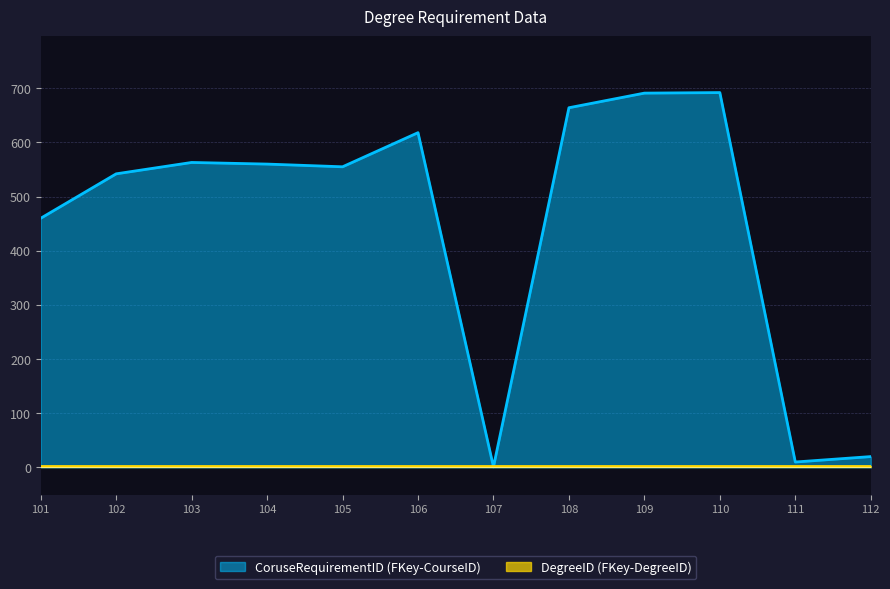

Count the number of values greater than 560.

5